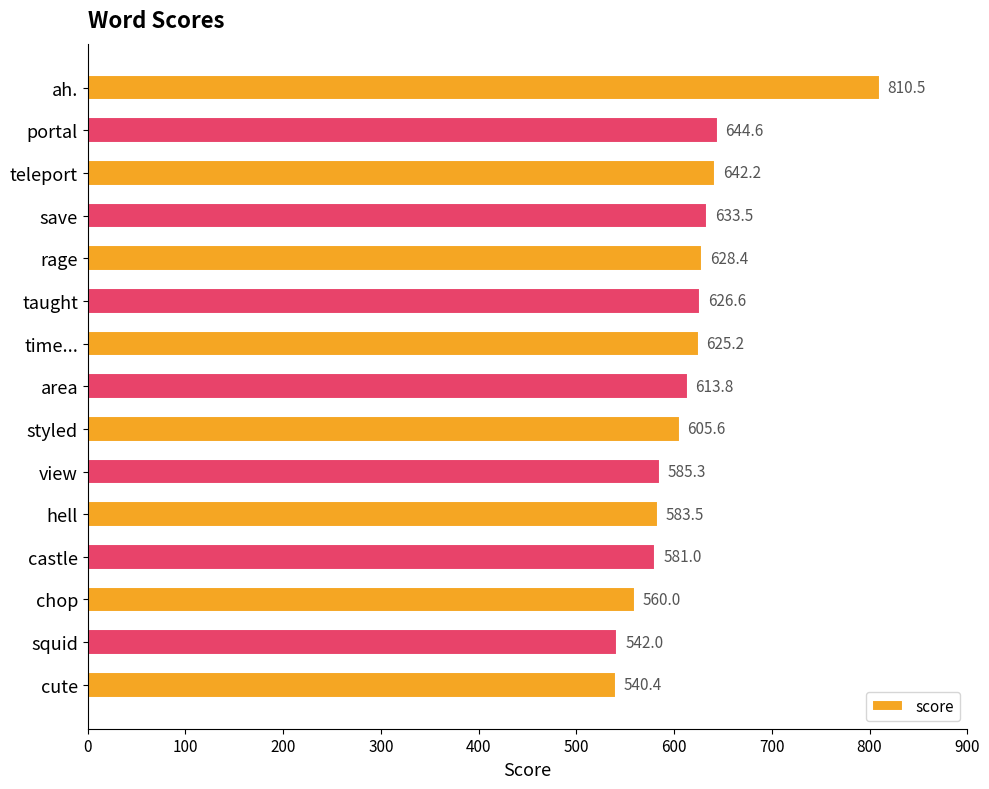

True or false: the data shows 613.8 at area.

True